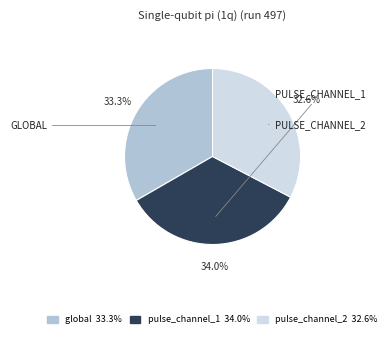

Is global the majority of the pie?

No